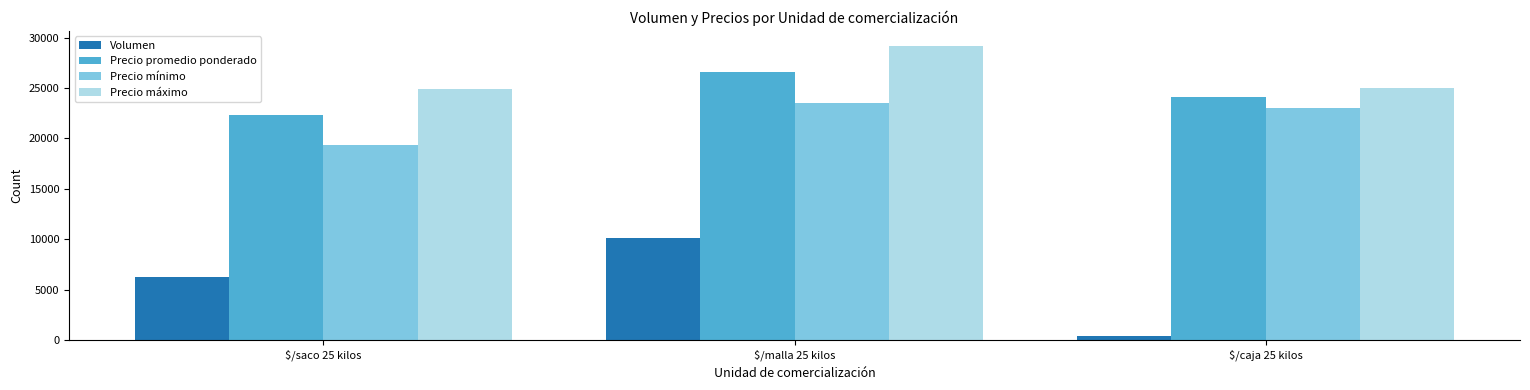

The value of Volumen at $/caja 25 kilos is 400. True or false?

True